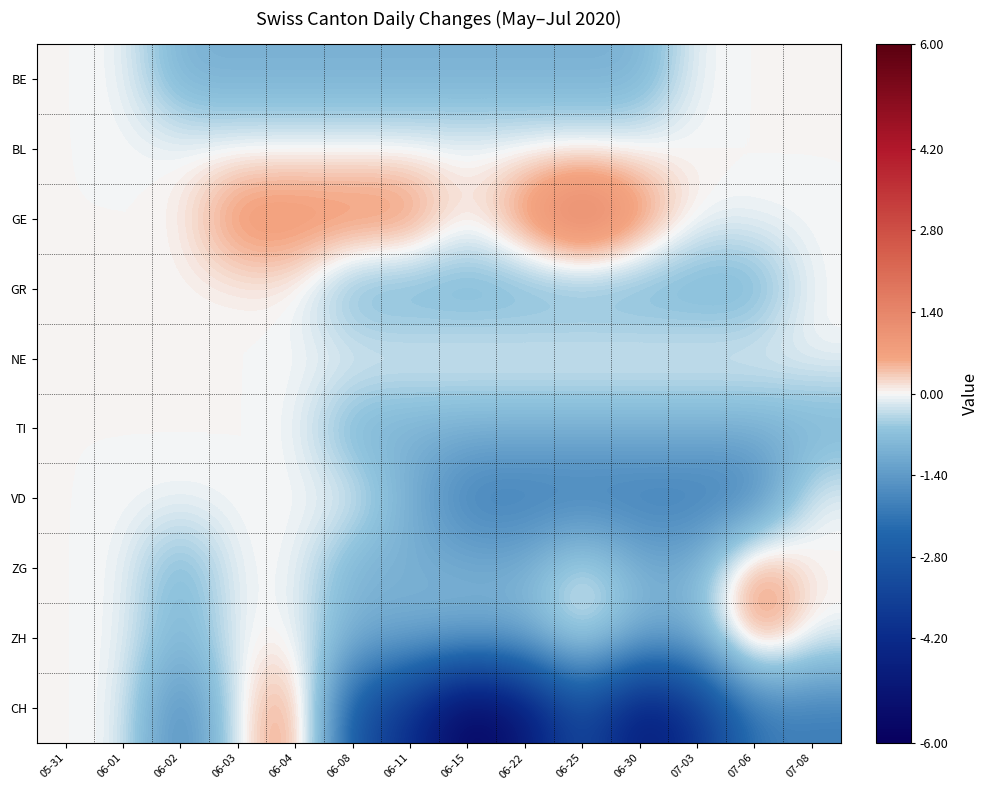

At how many categories does at least one series exceed 0?

8